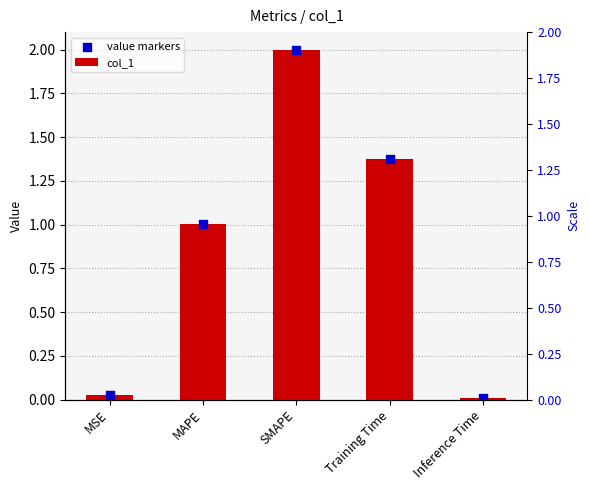

Which series reaches the minimum Y coordinate?

col_1